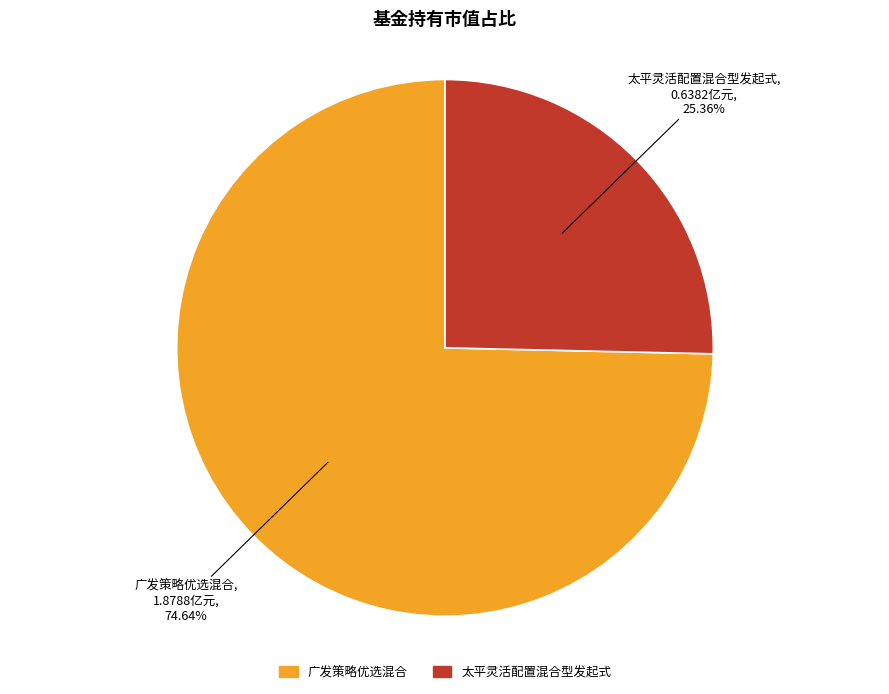

Which has a higher value, 广发策略优选混合 or 太平灵活配置混合型发起式?

广发策略优选混合